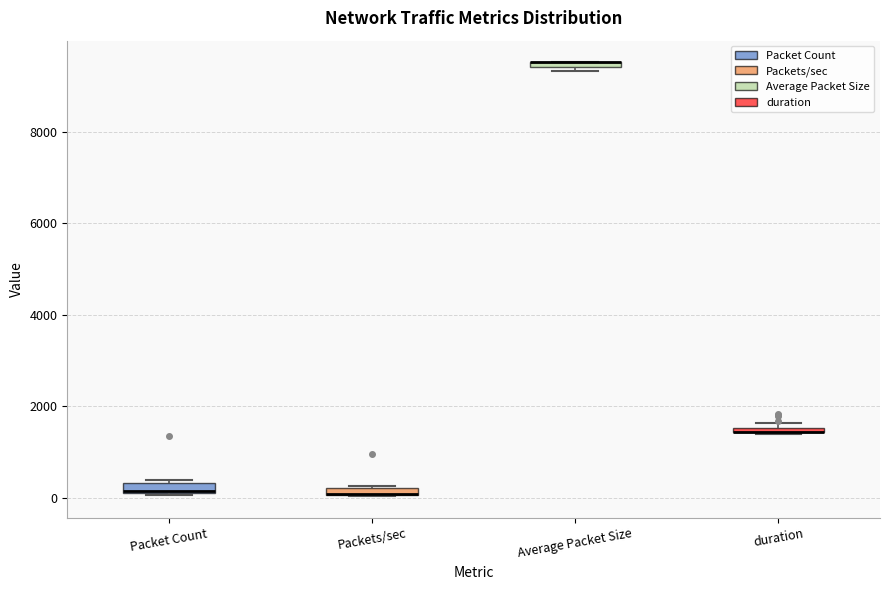

Where is the upper edge of the box for Packet Count on the y-axis? The values are not printed on the chart, so give them approximately, as read against the axis.

400